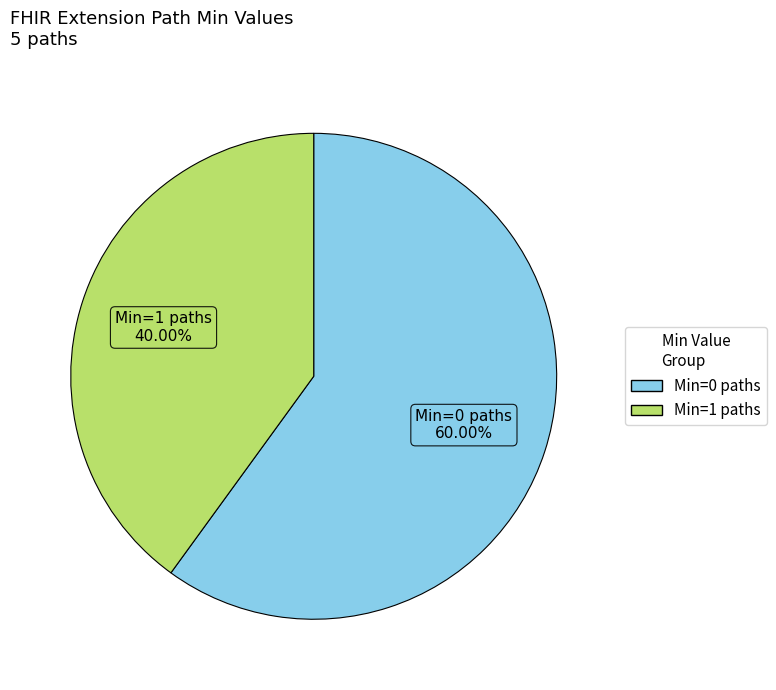

Does any single category account for the majority?

Yes